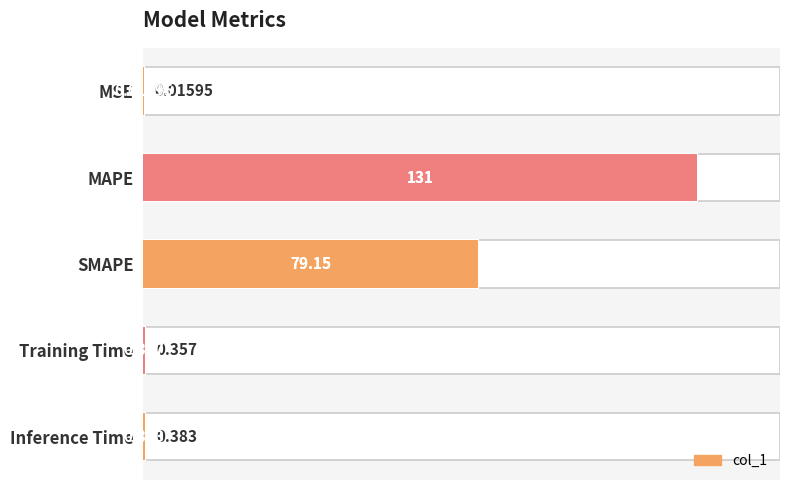

Is it true that the value at SMAPE is 113.6?

False